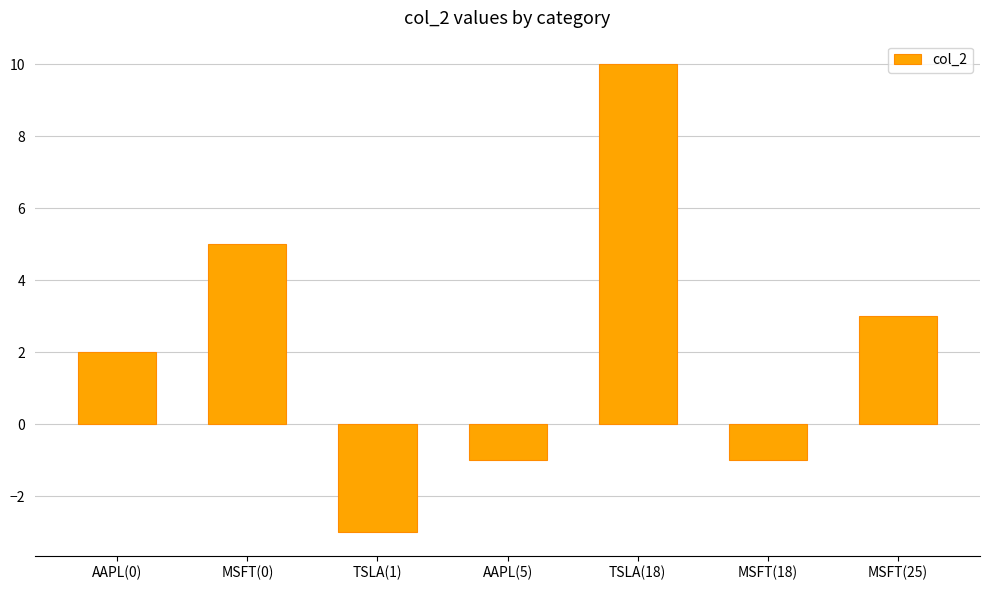

What is the sum of all values?

15